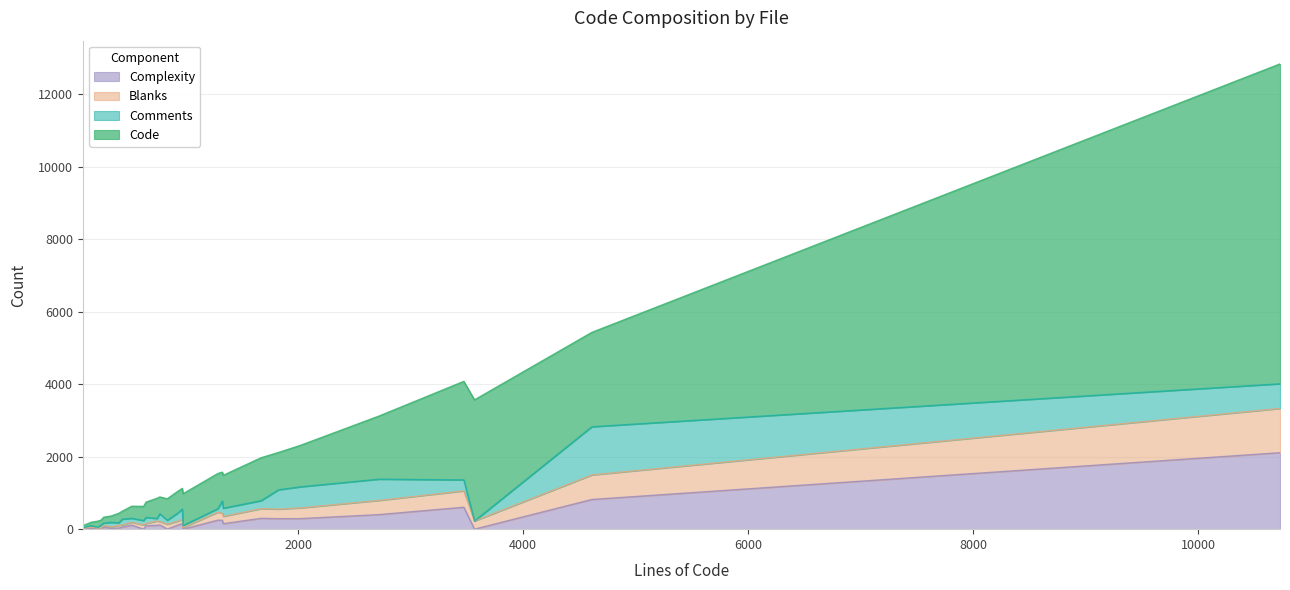

At how many categories does at least one series exceed 7151?

1